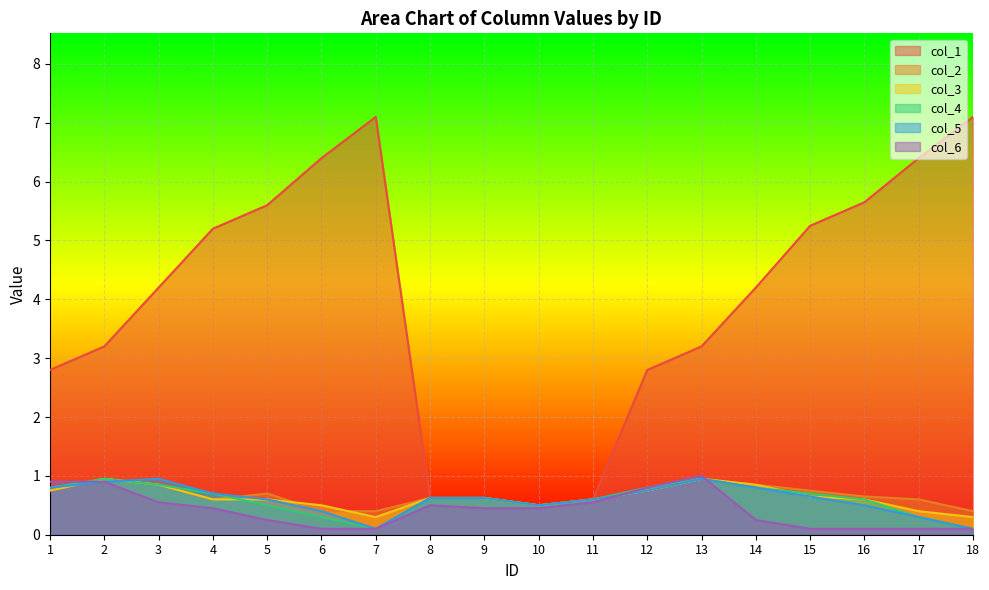

What is the value of the col_4 point at the 15th from the left?

0.7